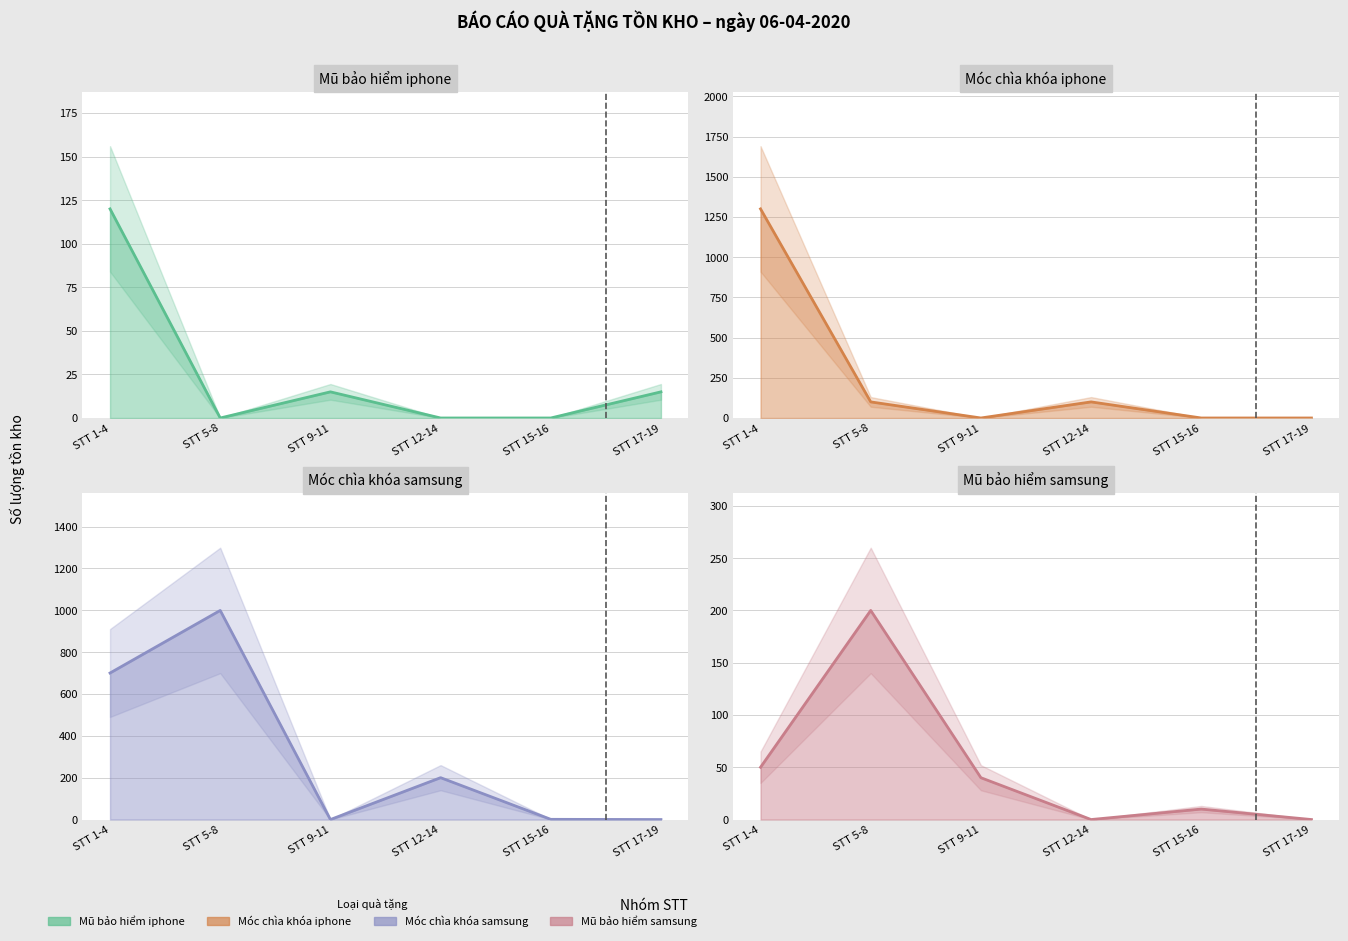

At how many categories does at least one series exceed 645?

2